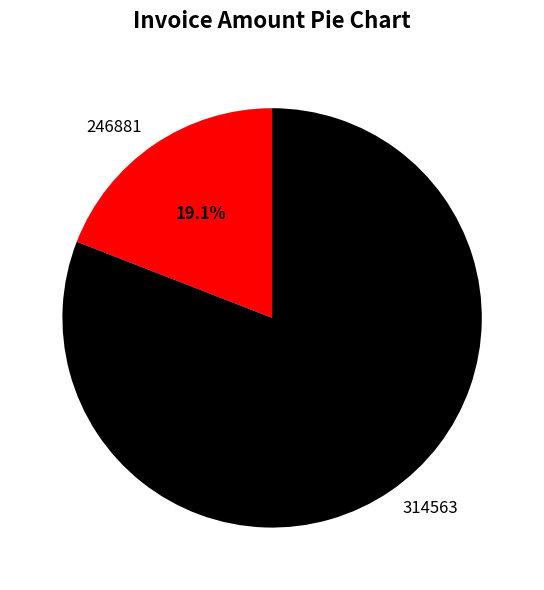

To the nearest percent, what percentage of the pie is 314563?

81%